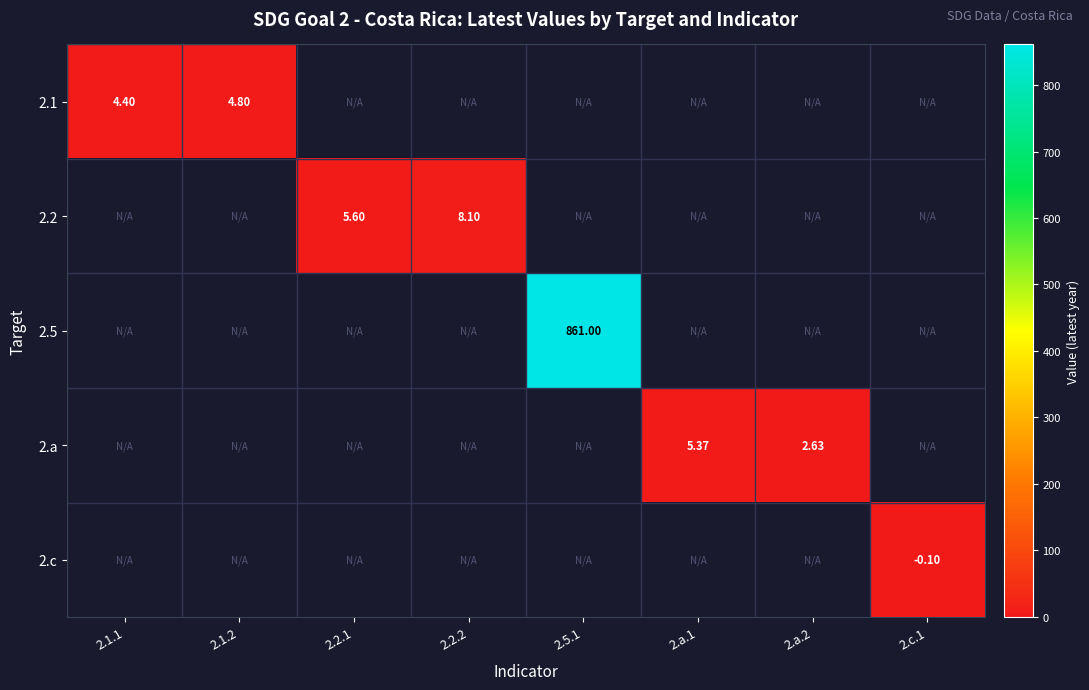

Count the number of data series in this chart.

5